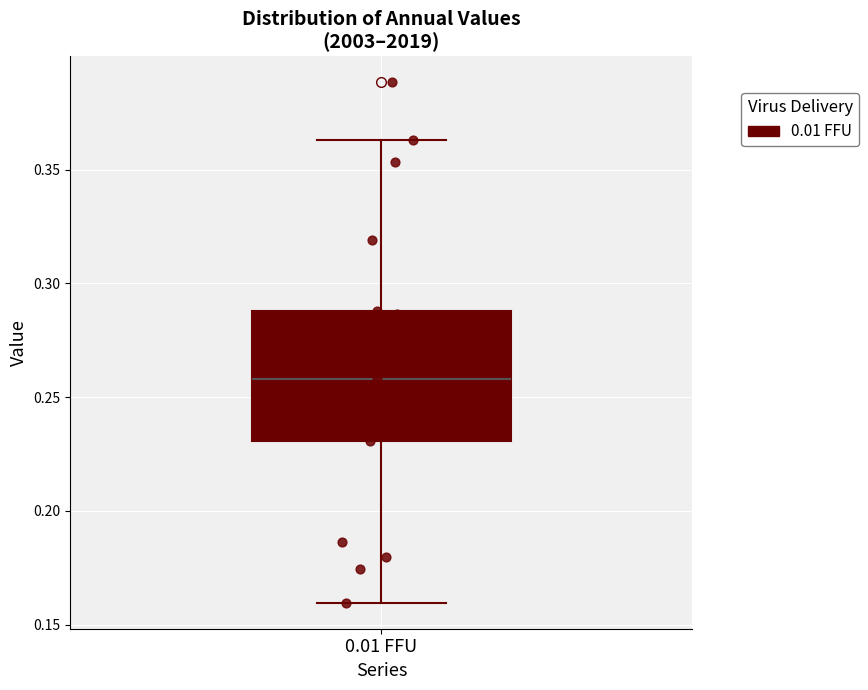

Transcribe this box plot: give where the median line is, the range the box spans, and where the two whiskers end, as read against the y-axis. The values are not printed on the chart, so give them approximately, as read against the axis.

median 0.260, box 0.230 to 0.290, whiskers 0.160 to 0.365